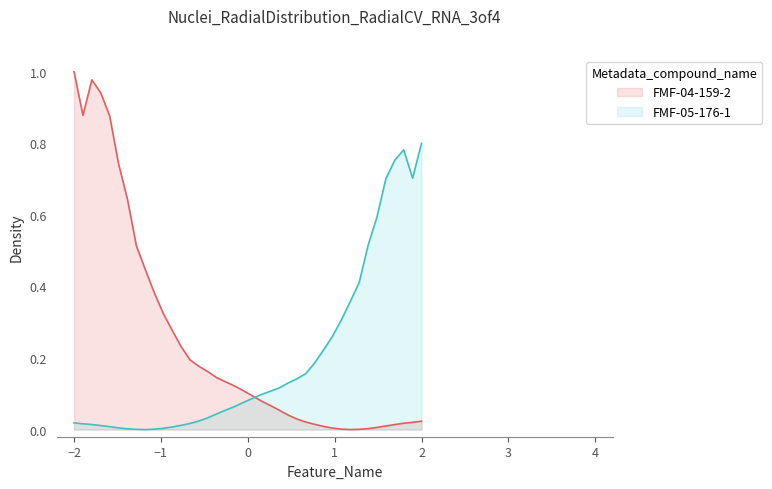

Which category has the highest value in the FMF-04-159-2 series?

−2